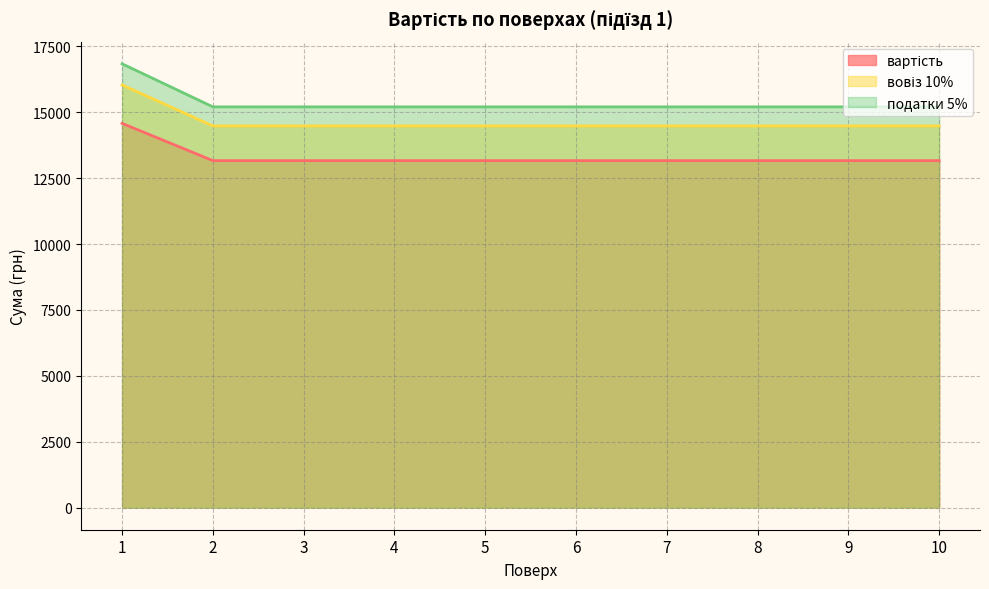

What is the sum of the вовіз 10% values at 10 and 8?

26328.6